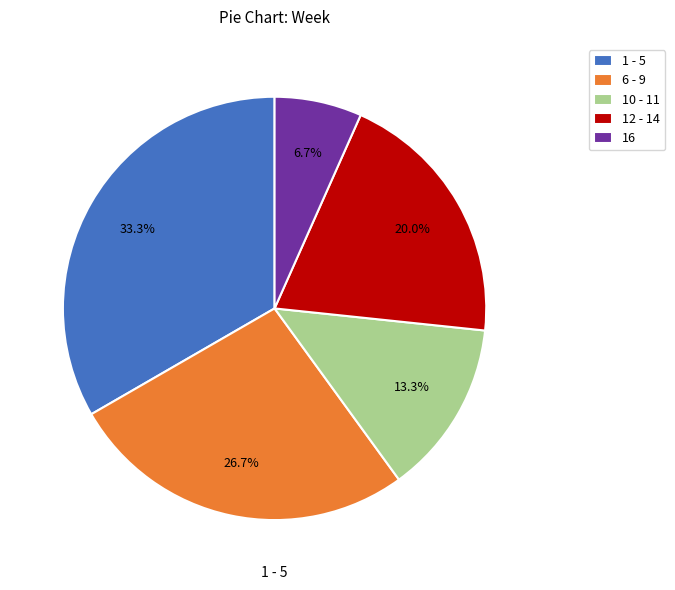

Approximately how many times larger is the value at 10 - 11 compared to 6 - 9?

0.5